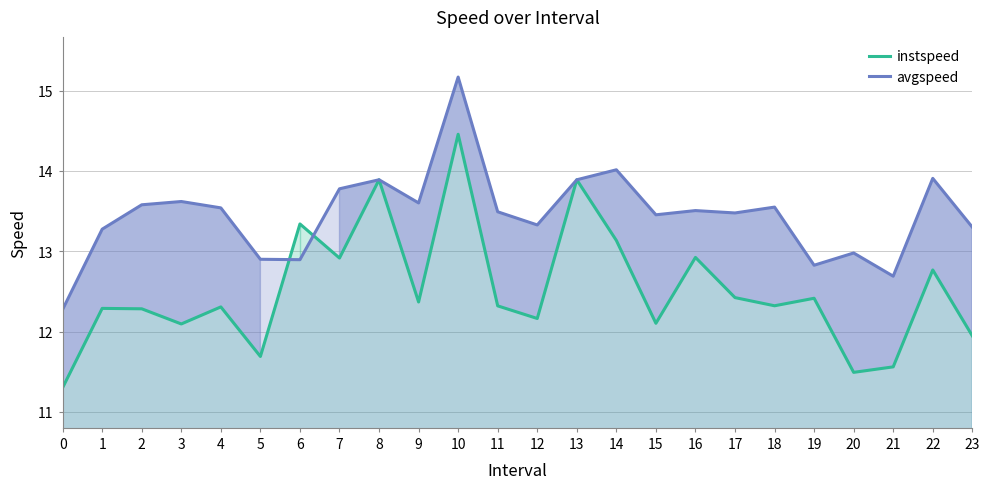

Where is the first local minimum for avgspeed?

6